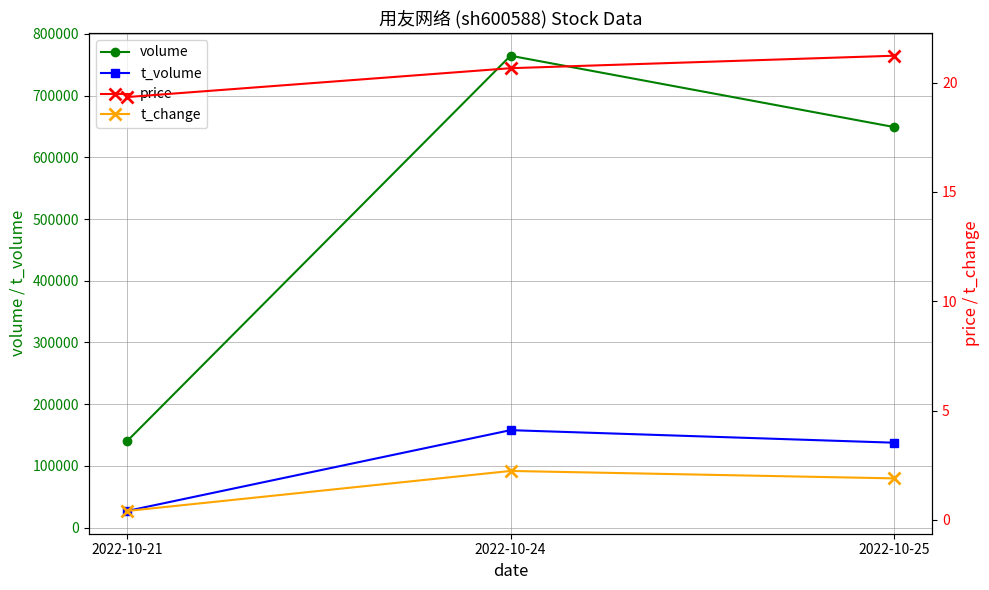

Which series changed the most between 2022-10-21 and 2022-10-25?

volume